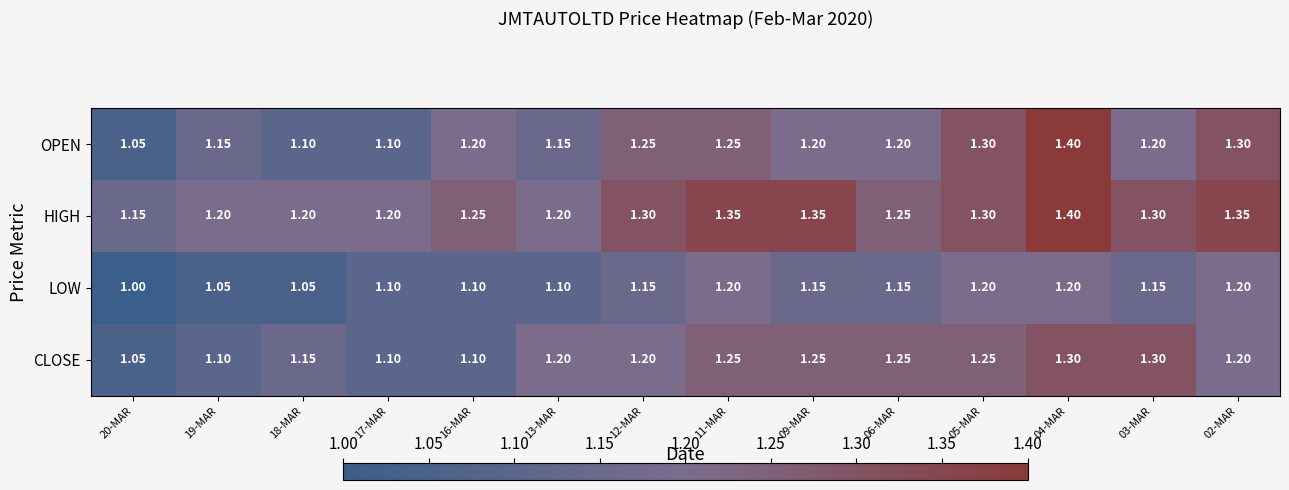

Which label corresponds to the largest value in the chart?

04-MAR